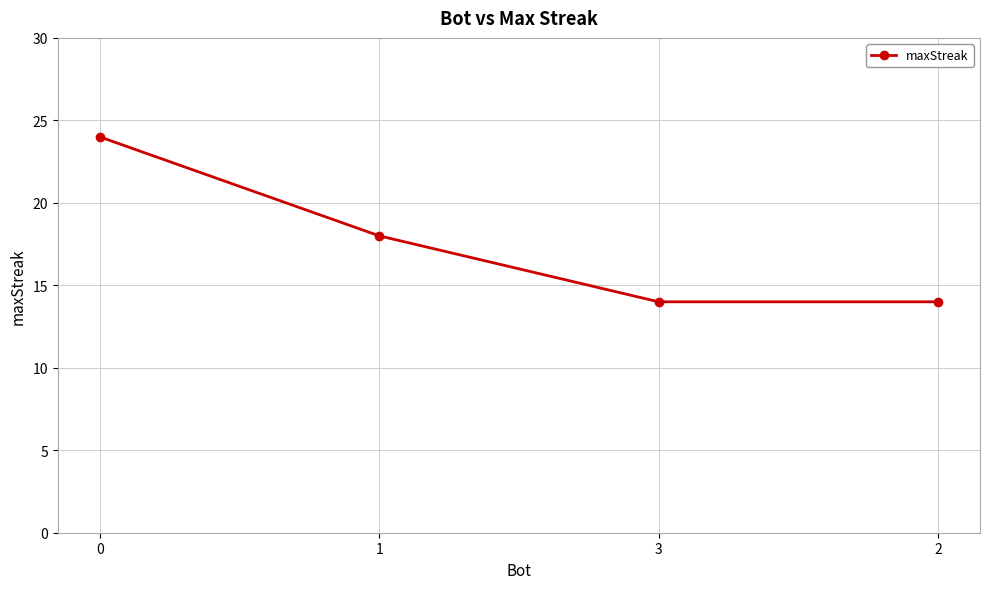

The value at 0 is 43. True or false?

False